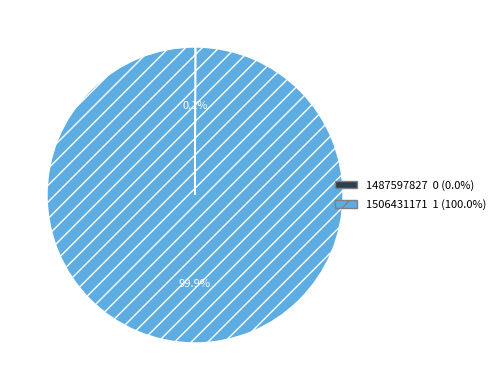

Is it true that 1506431171 is 100% of the pie?

True